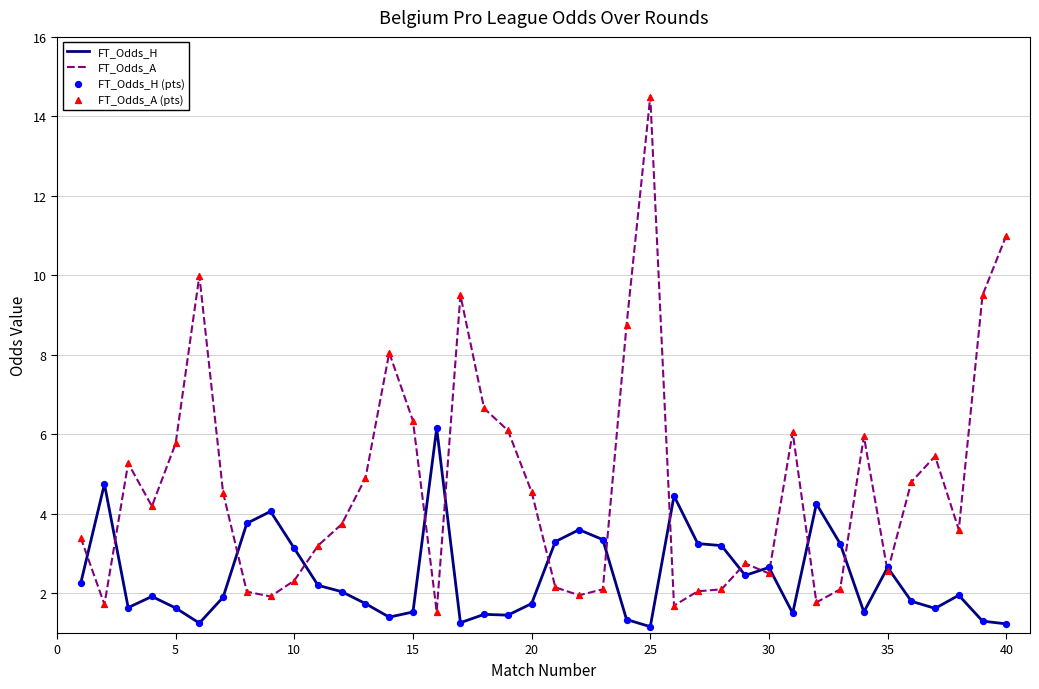

At how many categories does at least one series exceed 2?

40